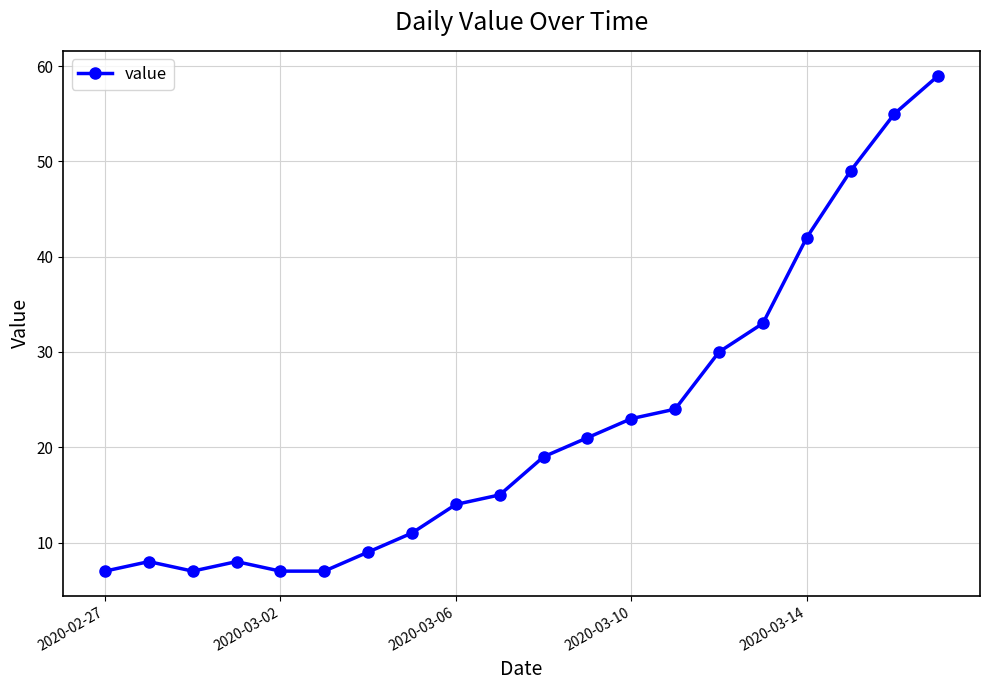

What is the average value?

22